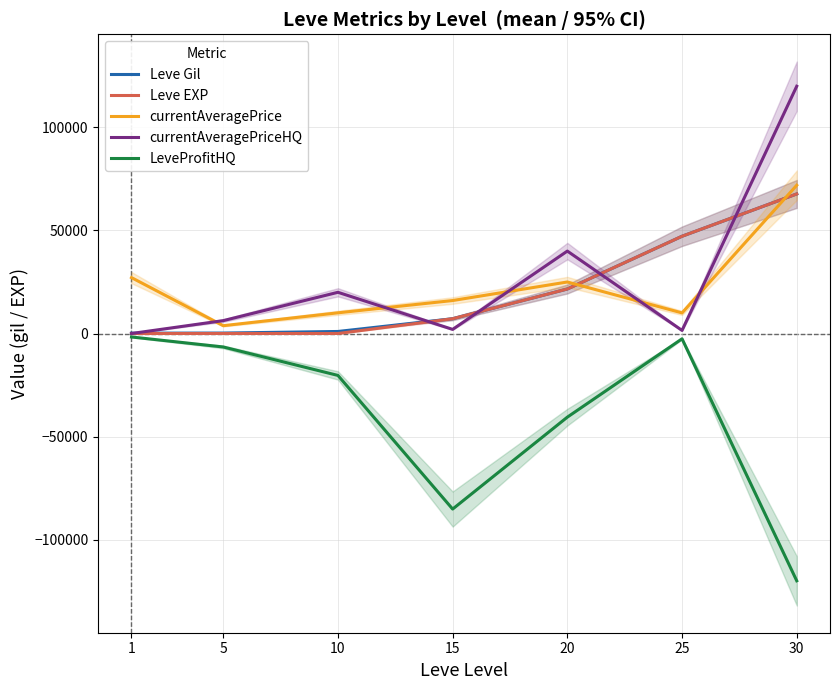

Reading left to right, what are all the values shown in this chart?

Leve Gil: 160	220	990	7170	21600	47200	67730
Leve EXP: 1	5	9	7170	21600	47200	67730
currentAveragePrice: 27128	3797	10041	15999	25000	9999	71948
currentAveragePriceHQ: 0	6252	20000	2000	40000	1500	120000
LeveProfitHQ: -1678	-6532	-20340	-85193	-40588	-2568	-120000